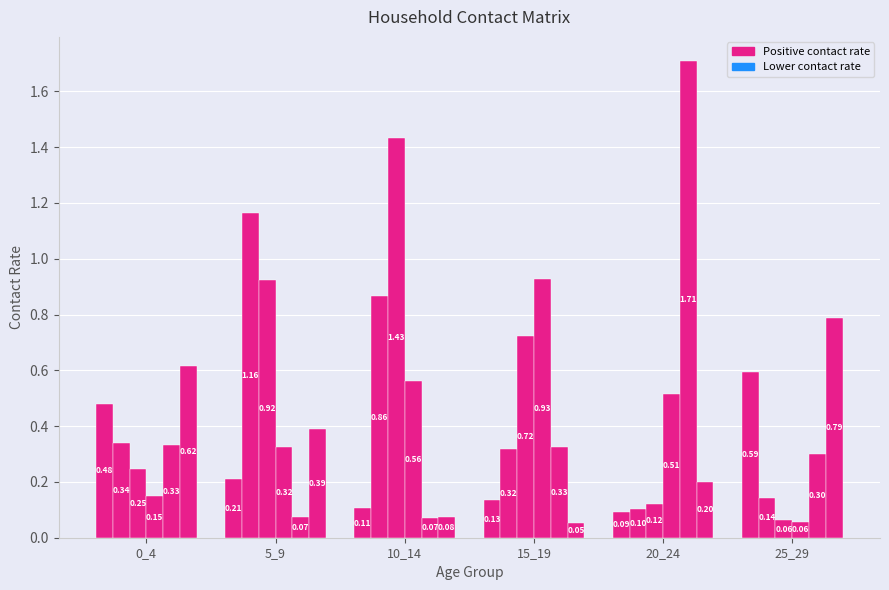

Between 10_14 and 20_24, which is larger?

10_14